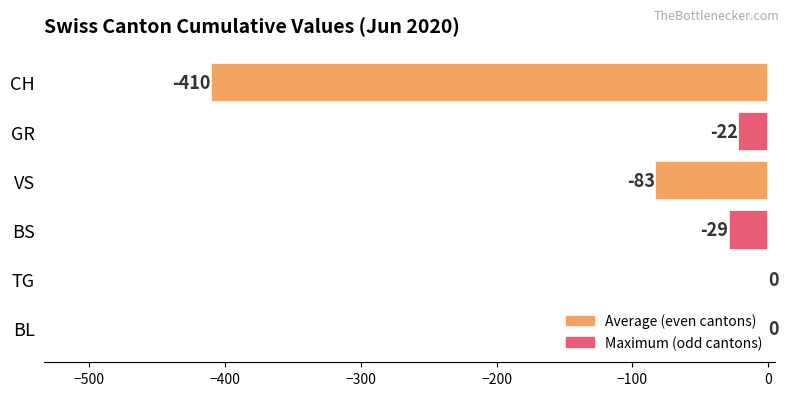

Reading top to bottom, list all the values displayed in this chart.

CH=-410	GR=-22	VS=-83	BS=-29	TG=0	BL=0